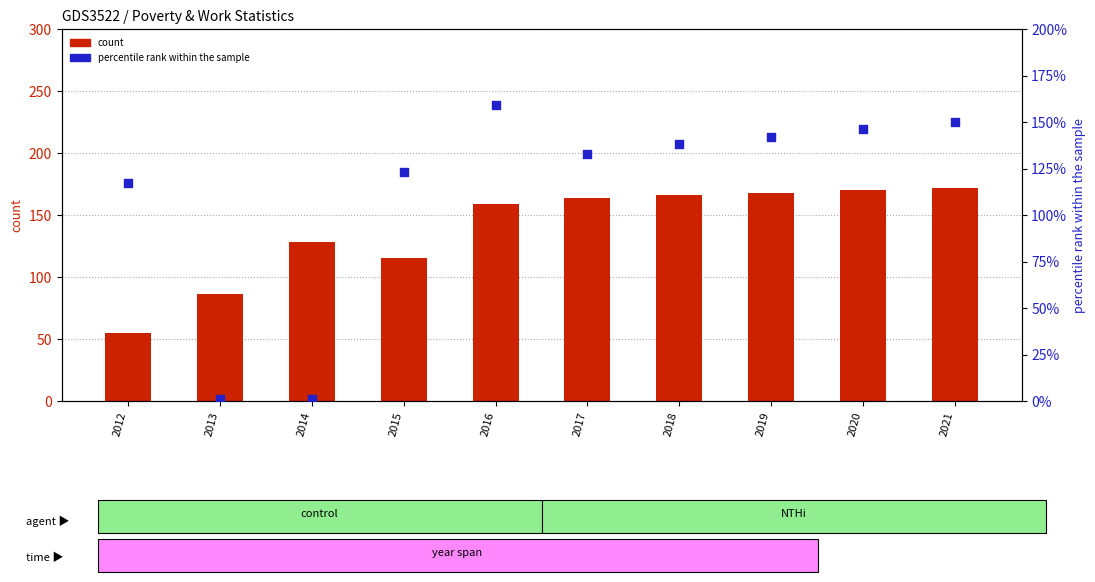

Which series has the largest total across all categories?

Poverty count